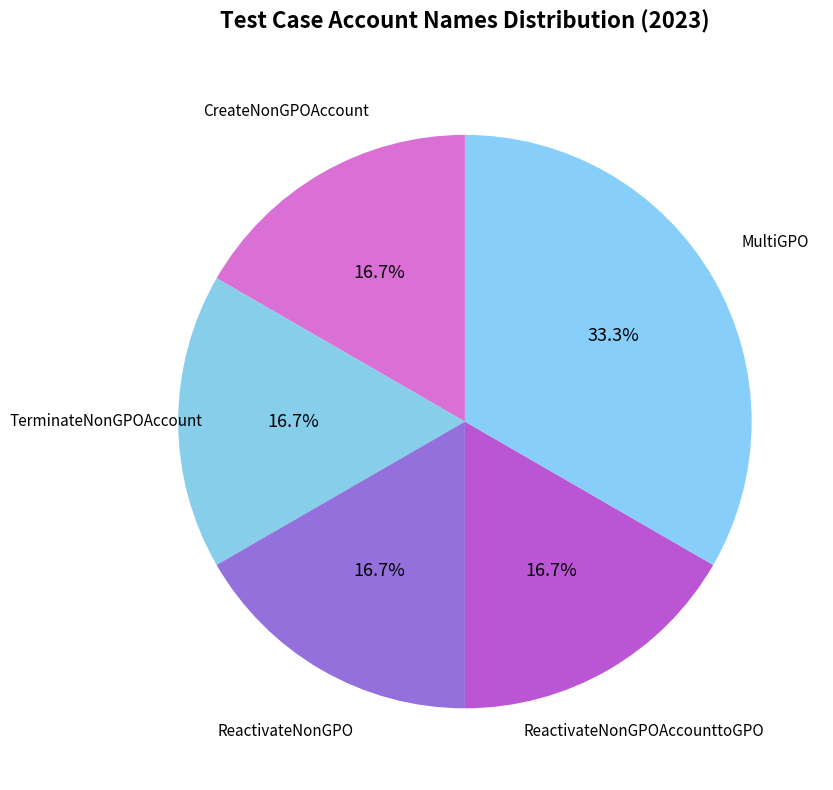

What is the largest slice in the pie chart?

MultiGPO